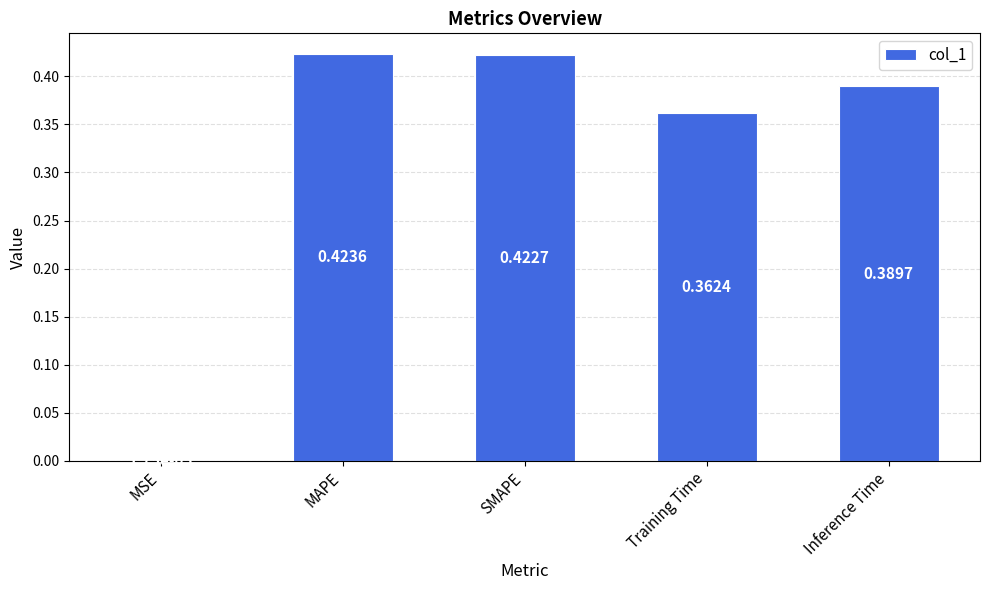

Which category has the highest value across all series?

MAPE